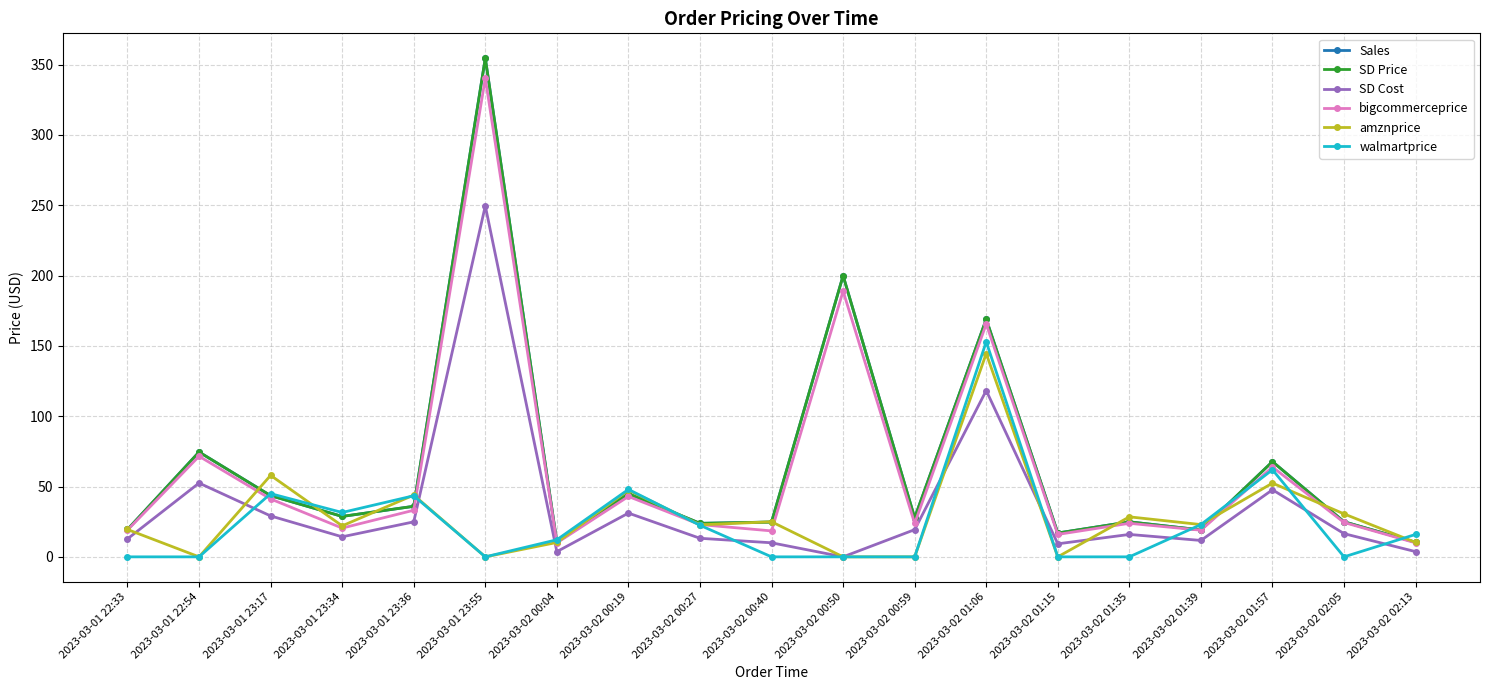

At which label is amznprice closest to 72?

2023-03-01 23:17